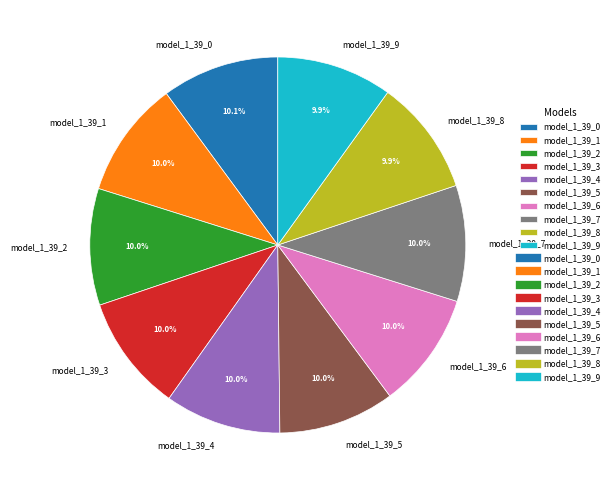

Combined, do model_1_39_7 and model_1_39_1 account for over 50%?

No